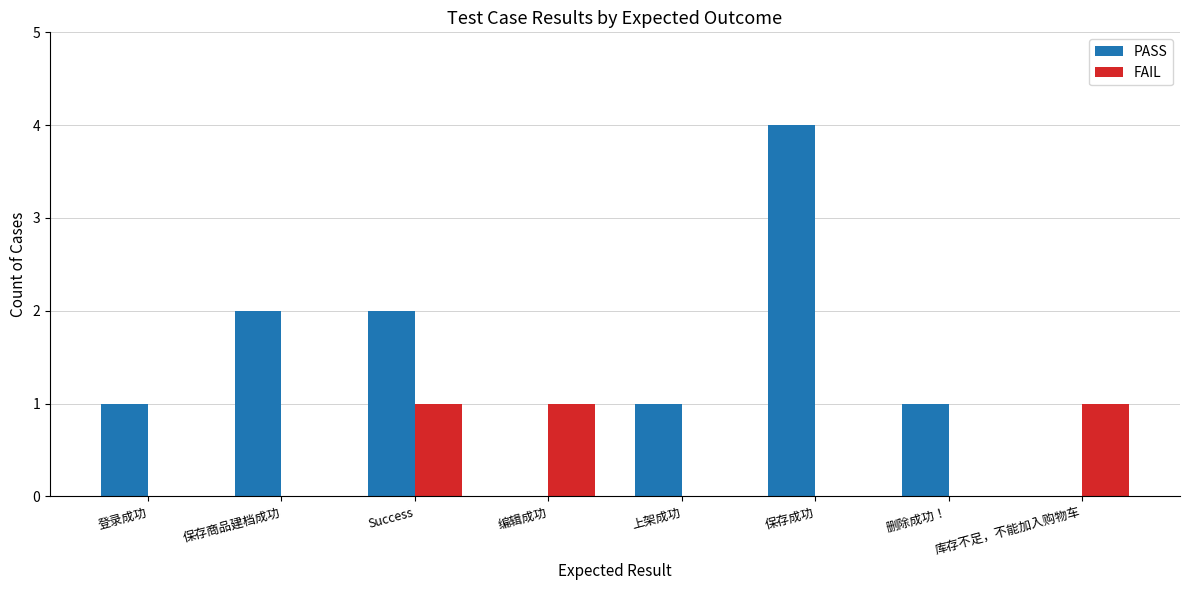

What is the greatest value displayed?

4